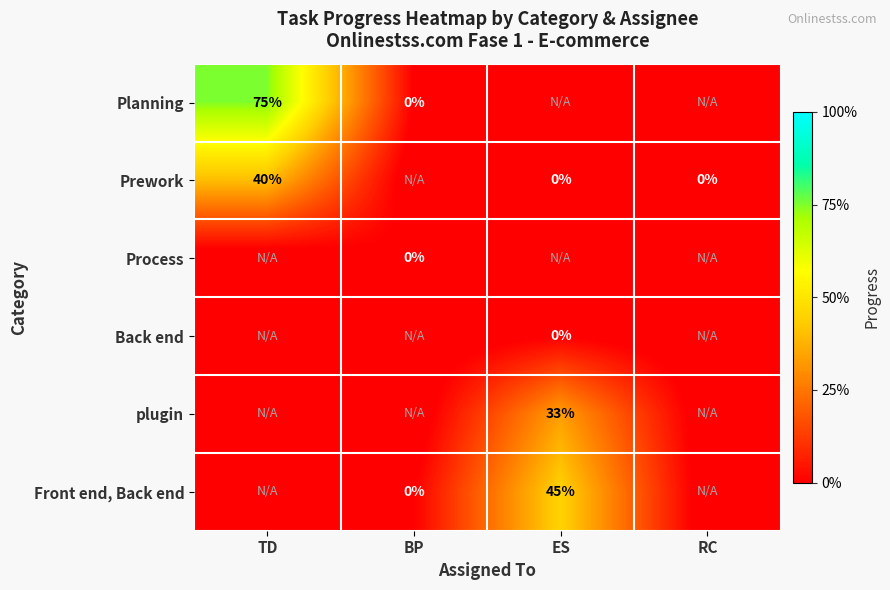

Is the value of Front end, Back end at ES greater than the value of Planning at TD?

No